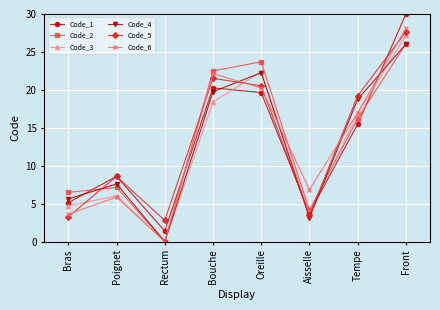

Which series has the largest range (max minus min)?

Code_1